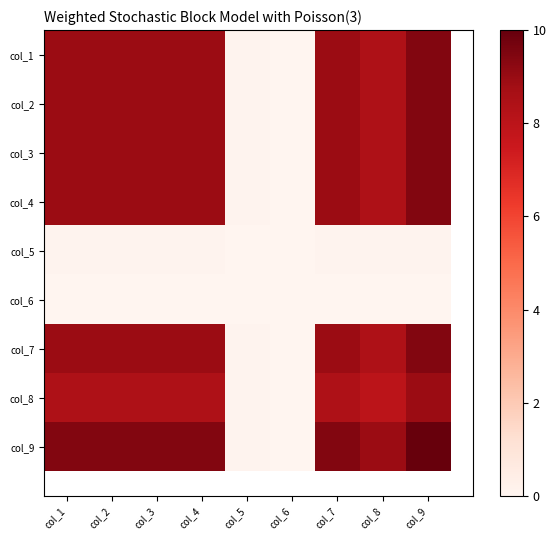

Between col_8 and col_5, which is larger?

col_8